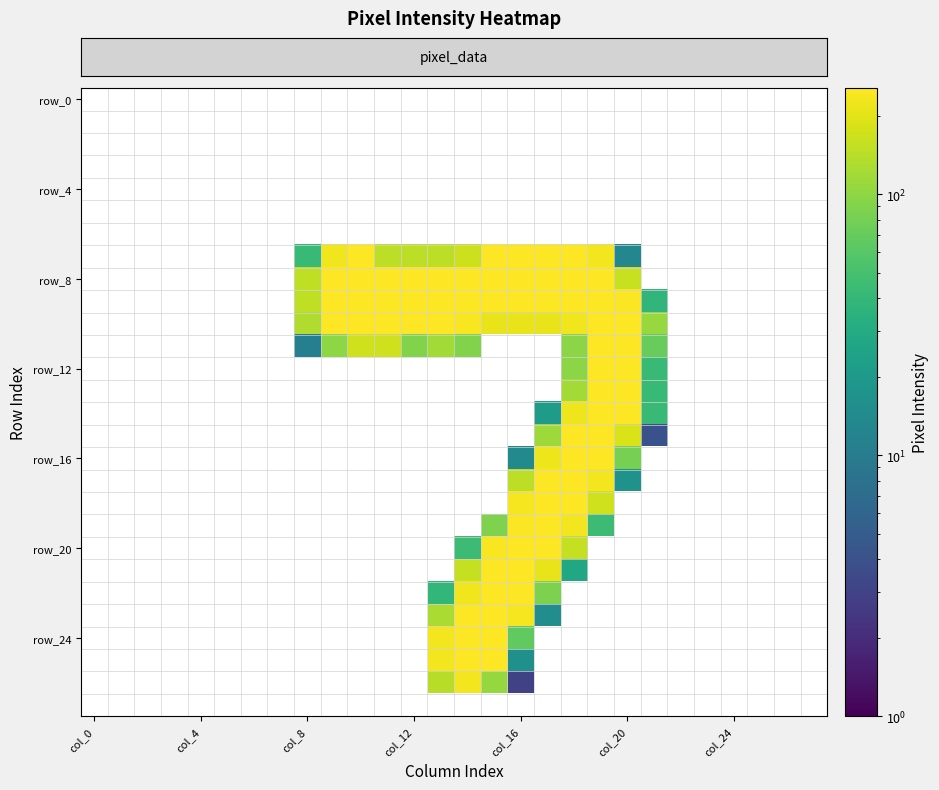

Which category has the highest value across all series?

15